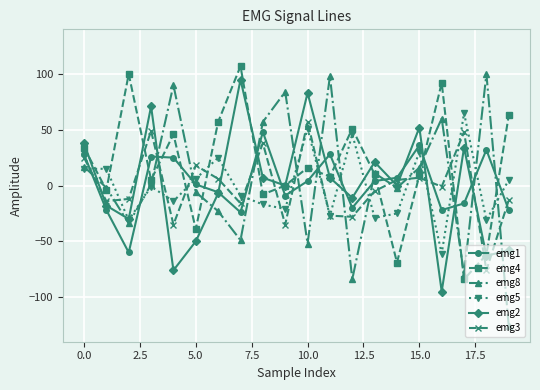

What are all the series names shown in the legend?

emg1, emg4, emg8, emg5, emg2, emg3